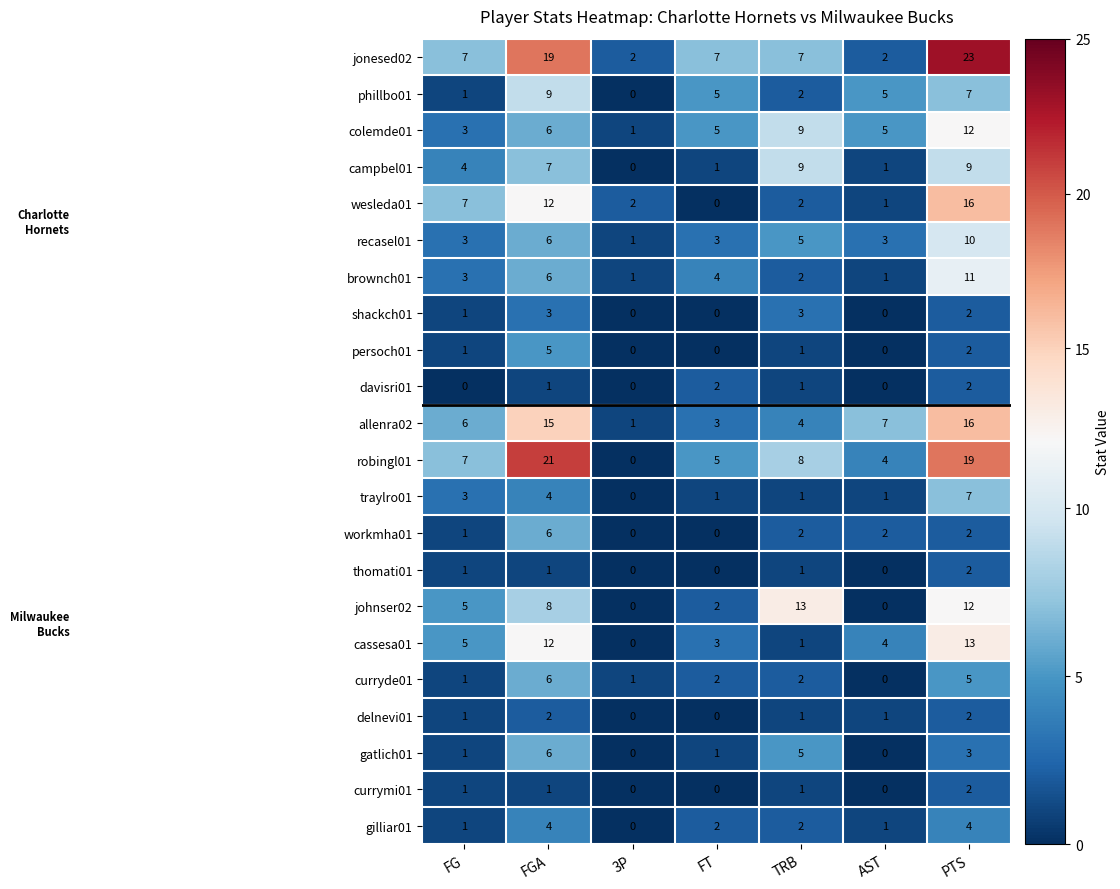

Which category has the highest value across all series?

PTS